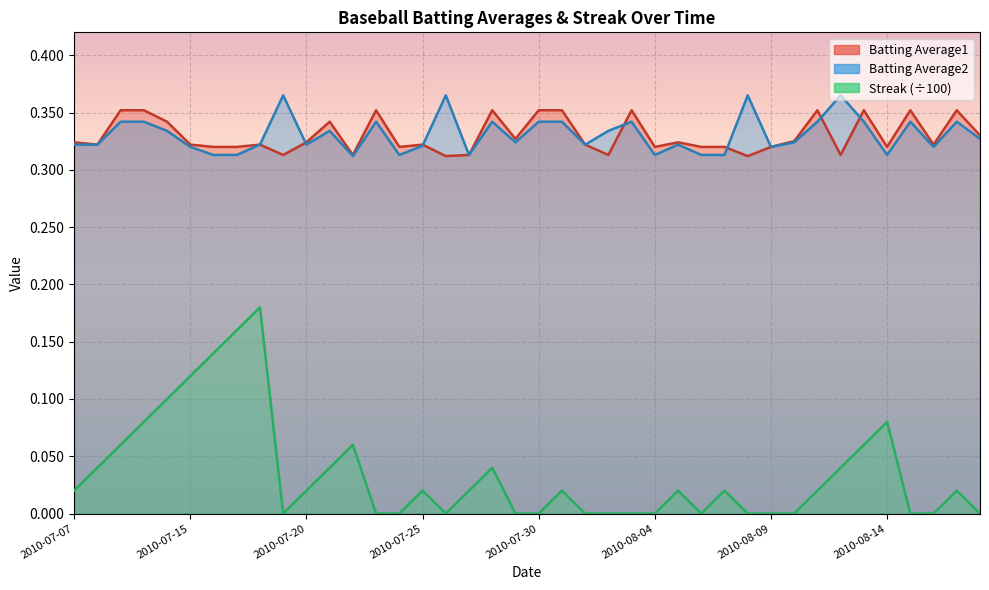

What is the total value across all series at 2010-08-01?

0.6